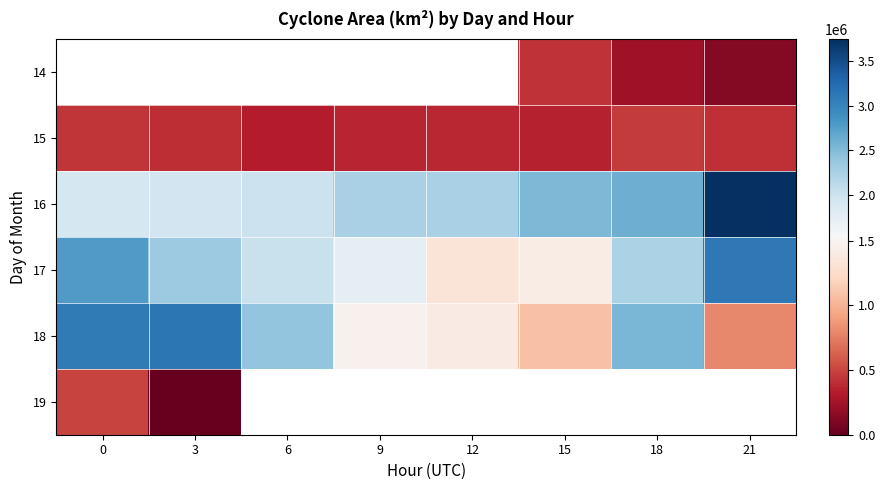

What is the maximum value for 17?

3120625.0